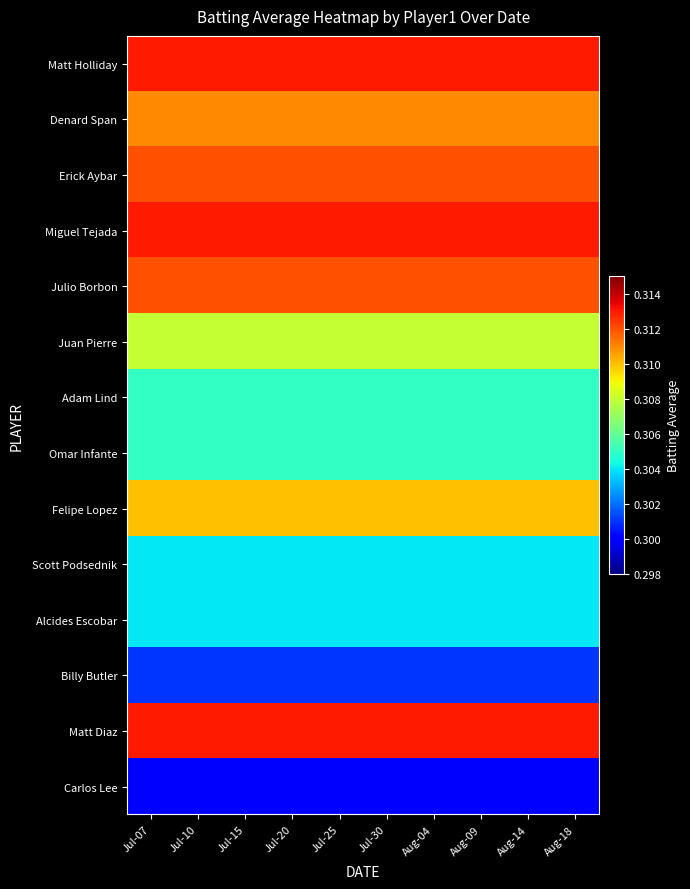

At which category is the sum across all series the highest?

Jul-07